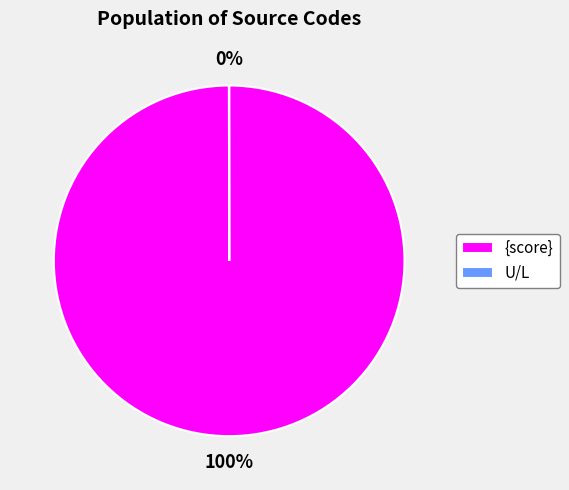

Which category accounts for the majority?

{score}